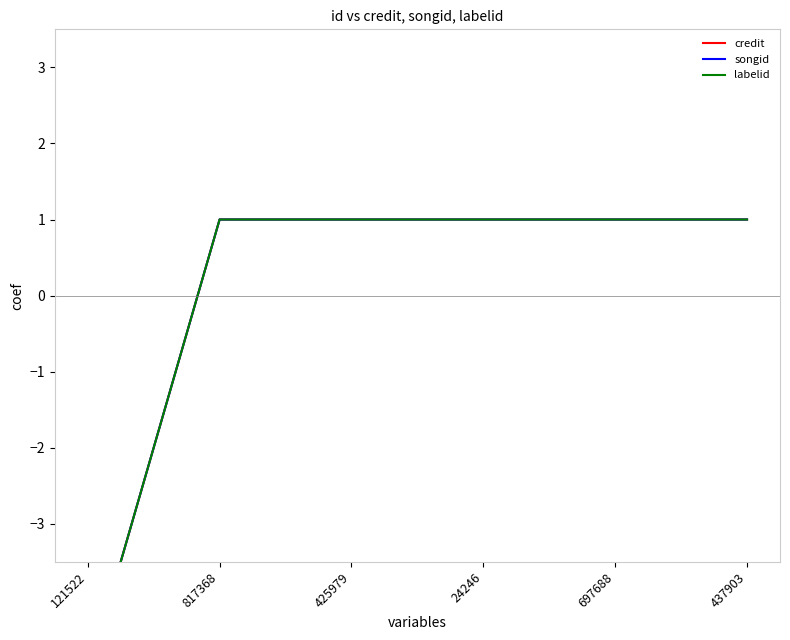

Is the value of credit at 437903 greater than the value of songid at 817368?

No